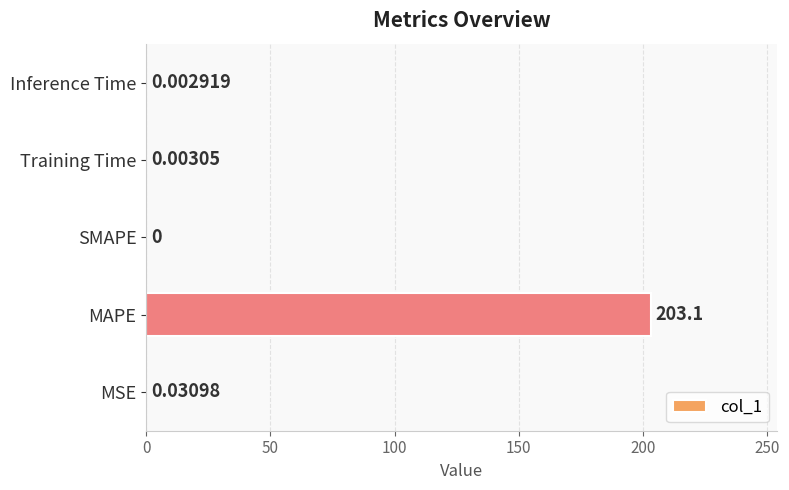

At which label is the value closest to 101?

MSE